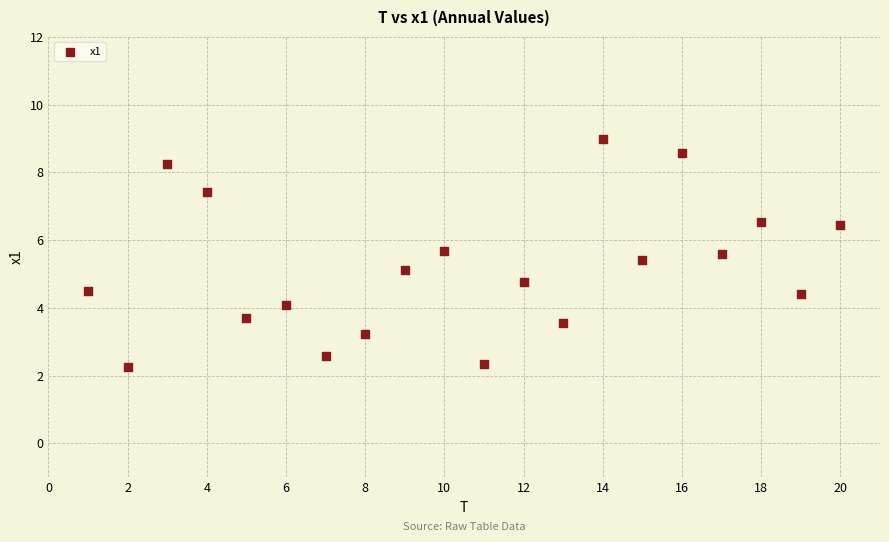

What is the range of Y values (max minus min)?

6.7